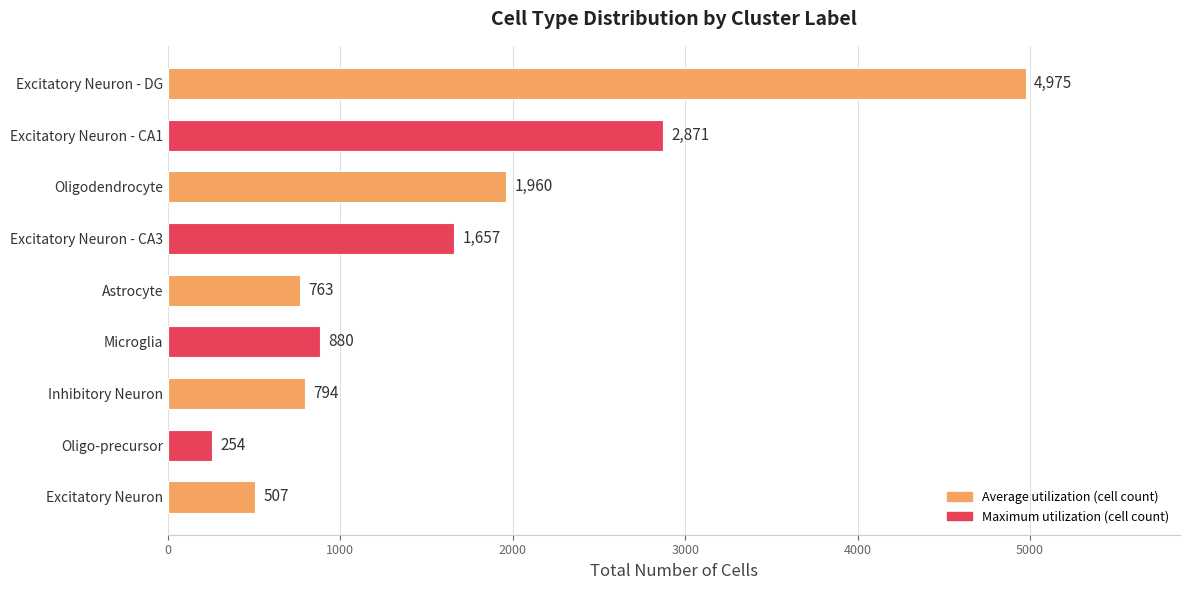

What is the value of the 3rd bar from the top?

1960